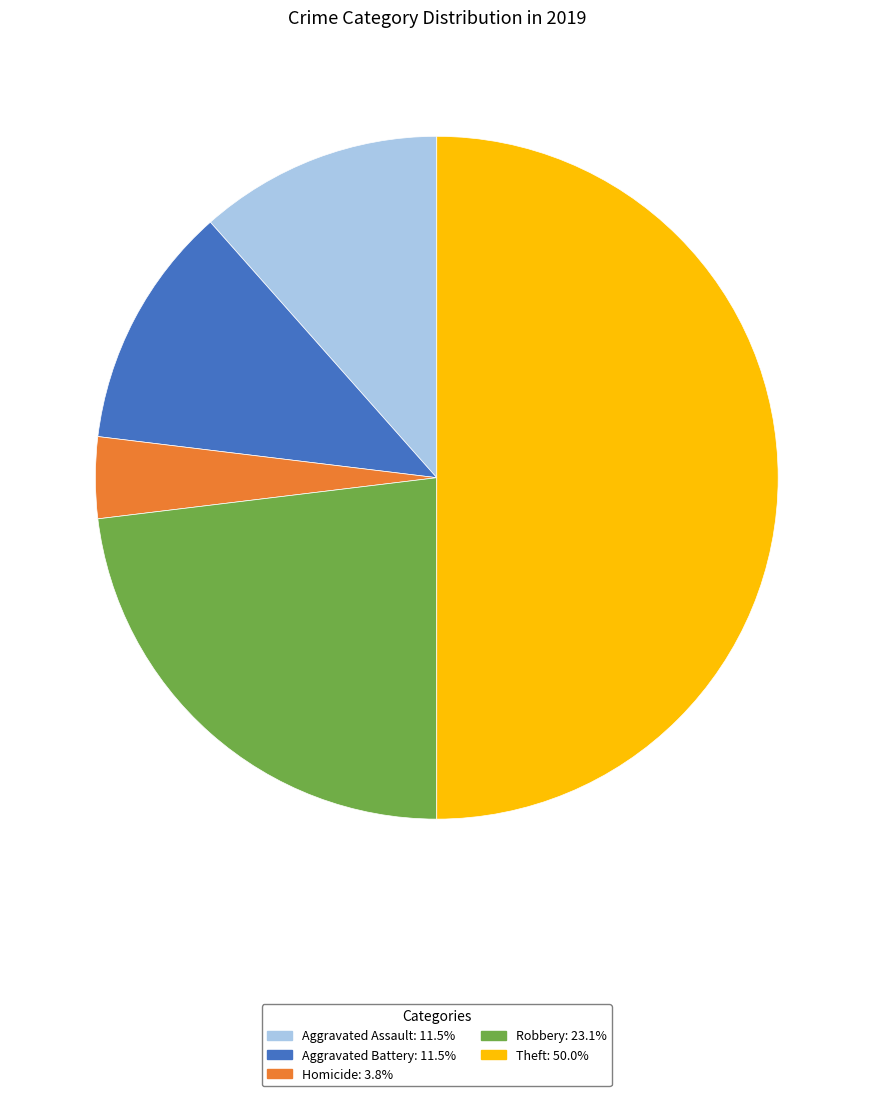

How many slices are in this pie chart?

5